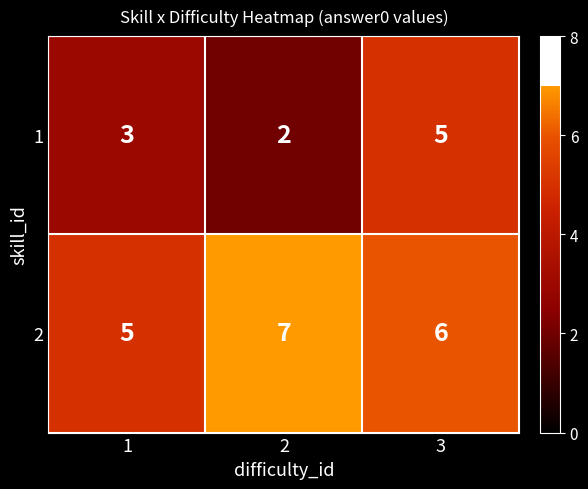

What is the average value of the 2 series?

6